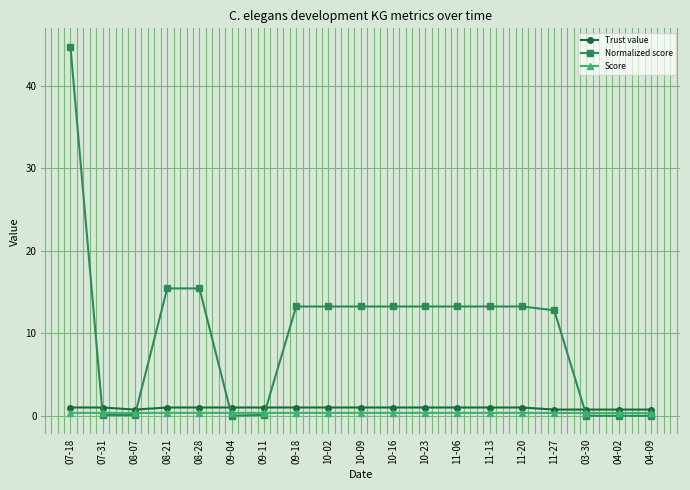

Which category has the highest value across all series?

07-18